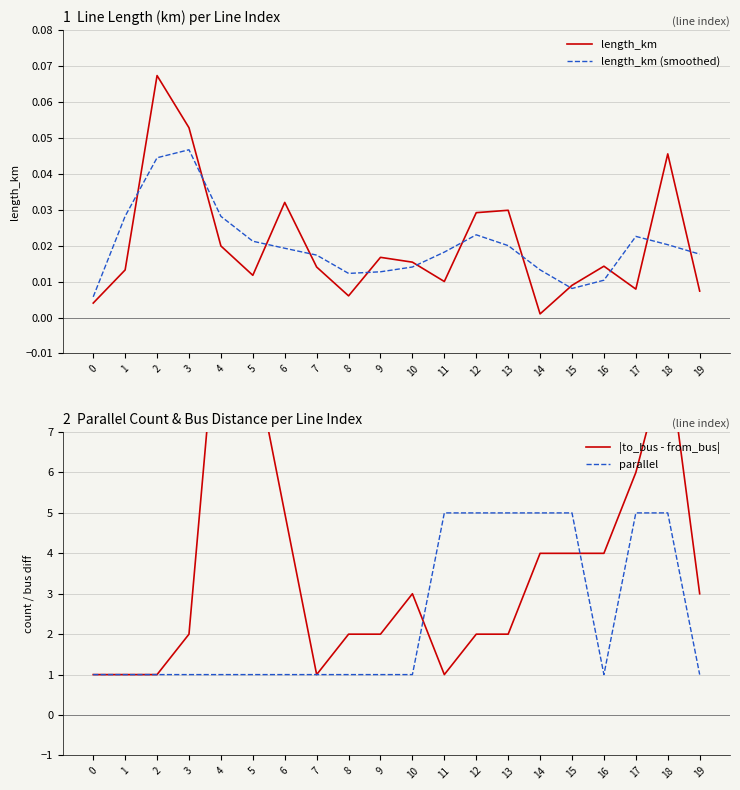

List the labels in order of length_km value, smallest first.

14, 0, 8, 19, 17, 15, 11, 5, 1, 7, 16, 10, 9, 4, 12, 13, 6, 18, 3, 2